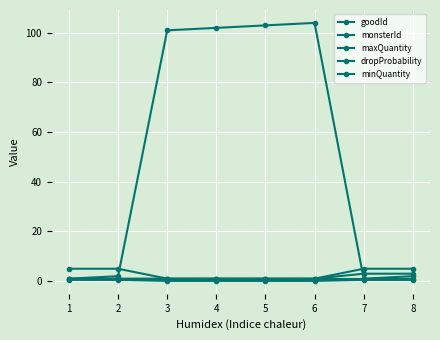

Does the chart have visible grid lines?

Yes